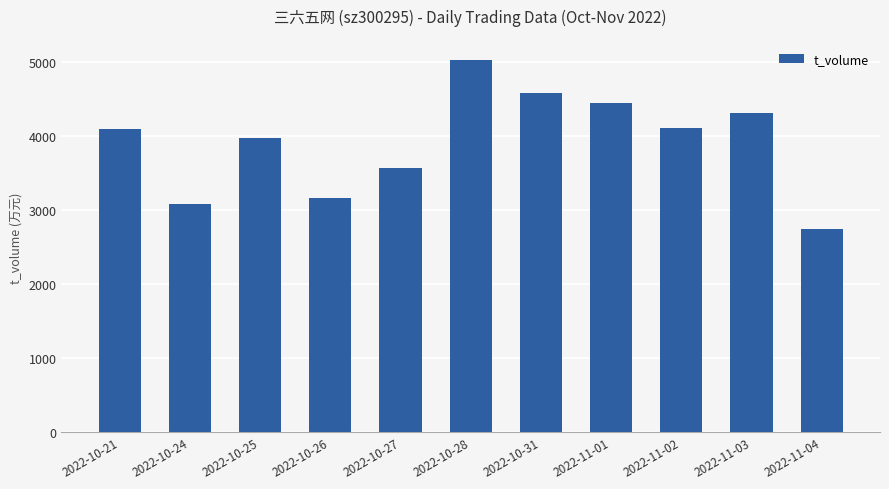

What is the value of the 9th bar from the left?

4109